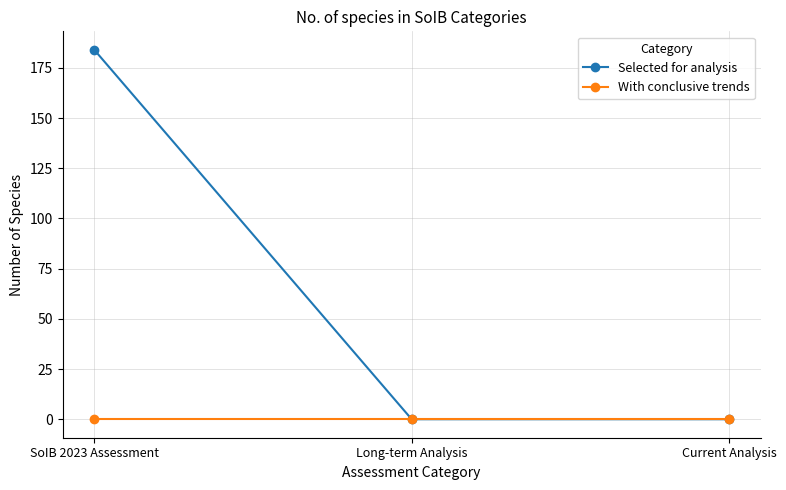

Is it true that Selected for analysis equals 125 at Current Analysis?

False